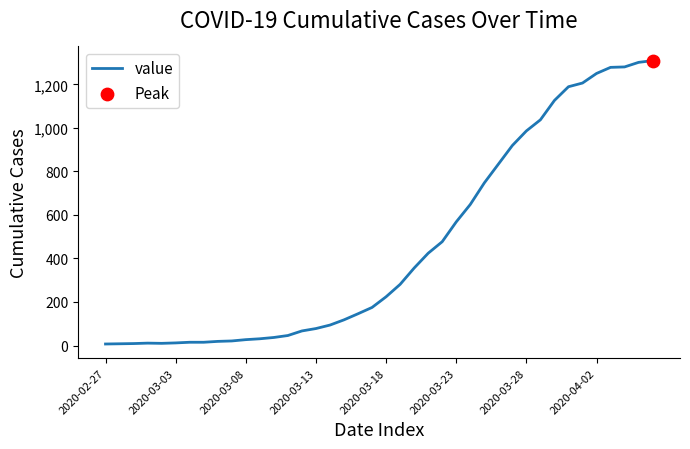

What is the difference between the maximum and minimum values?

1302